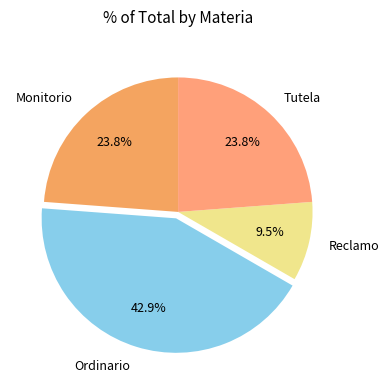

True or false: Monitorio accounts for 24% of the total.

True